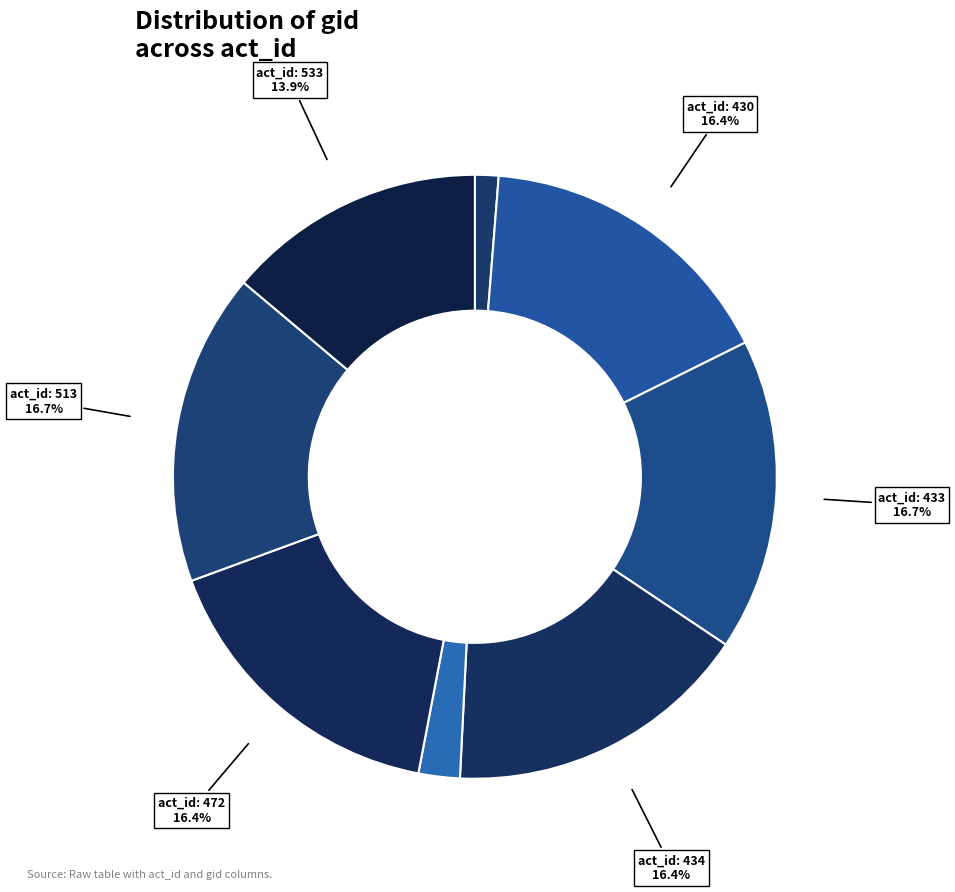

How many segments does this pie chart have?

8